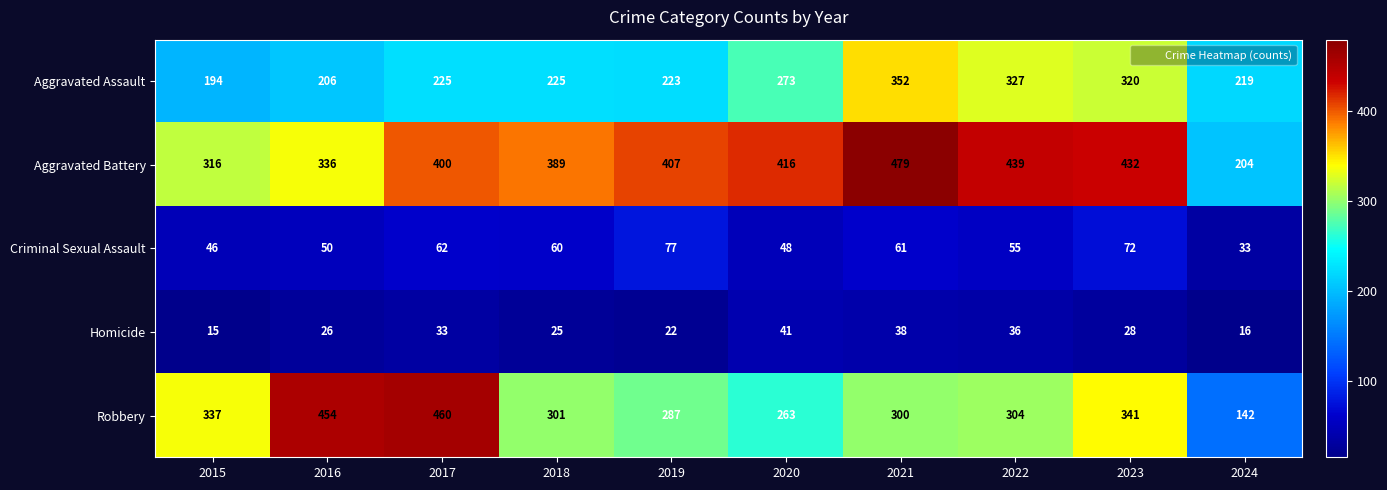

What is the difference between the second highest and minimum values in the Homicide series?

23